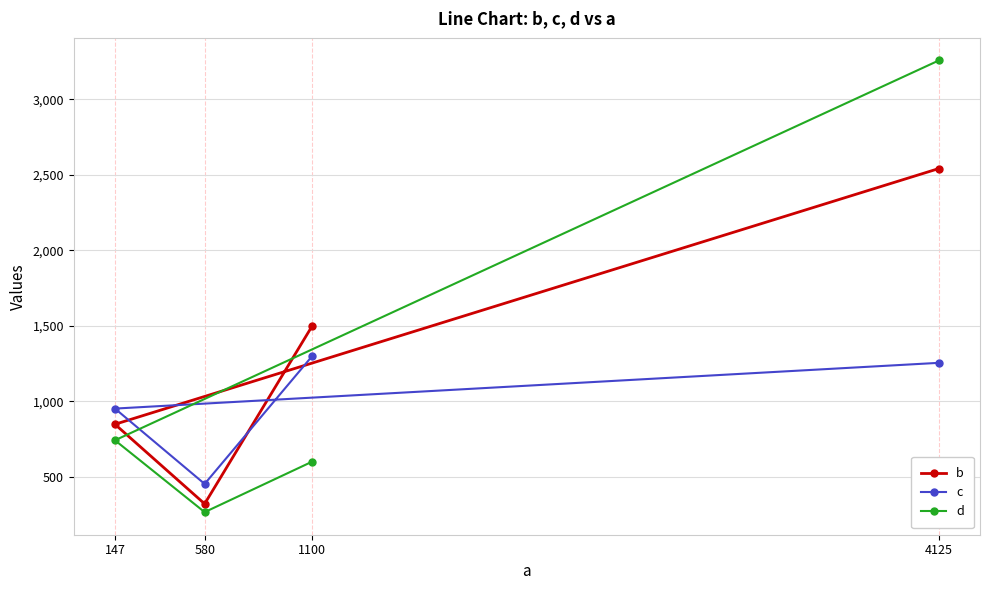

What is the value of the c point at the 4th from the left?

1254